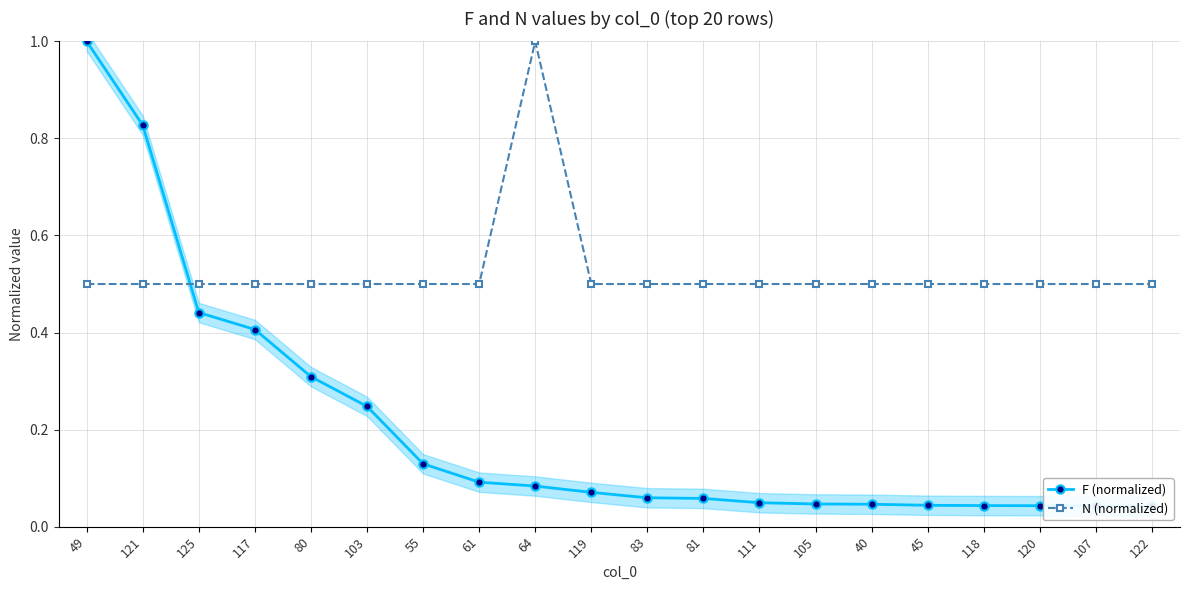

List the labels in order of F (normalized) value, smallest first.

122, 107, 120, 118, 45, 40, 105, 111, 81, 83, 119, 64, 61, 55, 103, 80, 117, 125, 121, 49